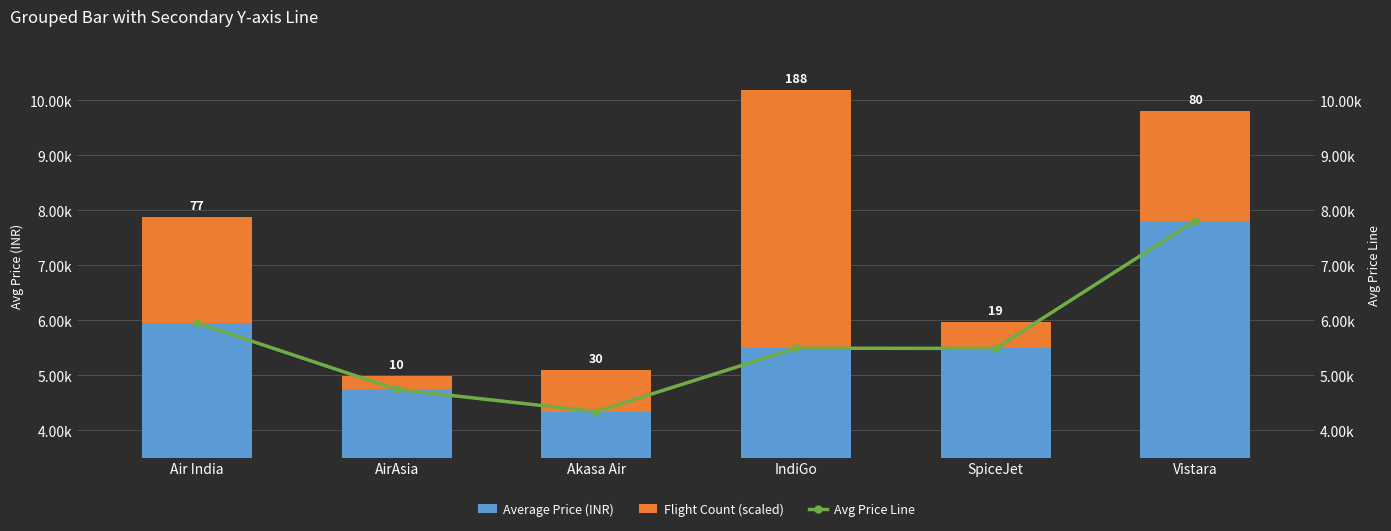

Which series changed the most between AirAsia and IndiGo?

Flight Count (scaled)